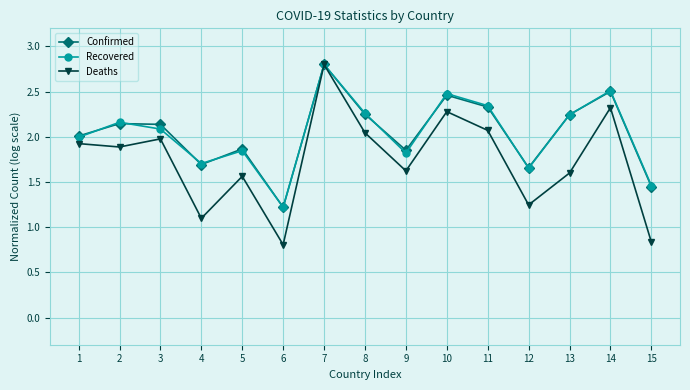

Which series has the widest spread of values?

Deaths